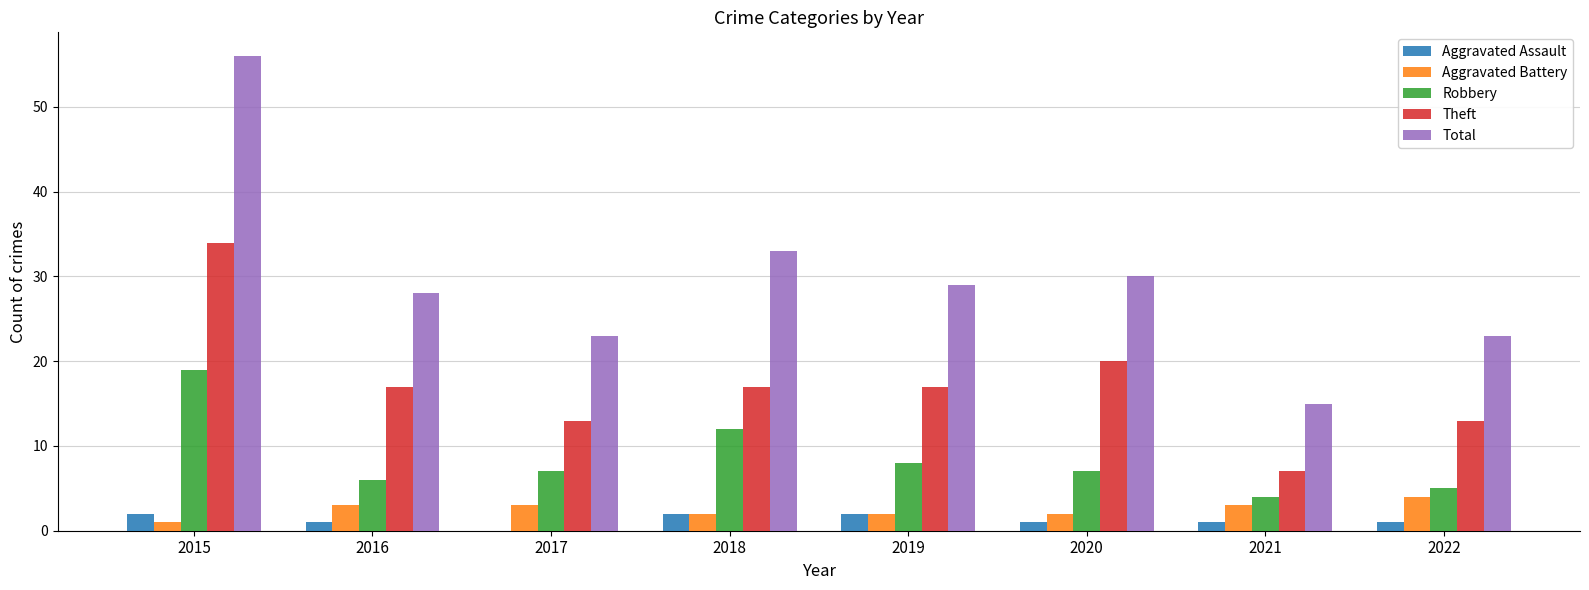

What are all the series names shown in the legend?

Aggravated Assault, Aggravated Battery, Robbery, Theft, Total